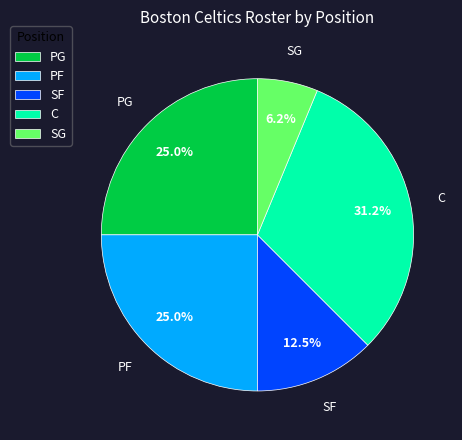

How much of the chart is everything except SF?

87.5%